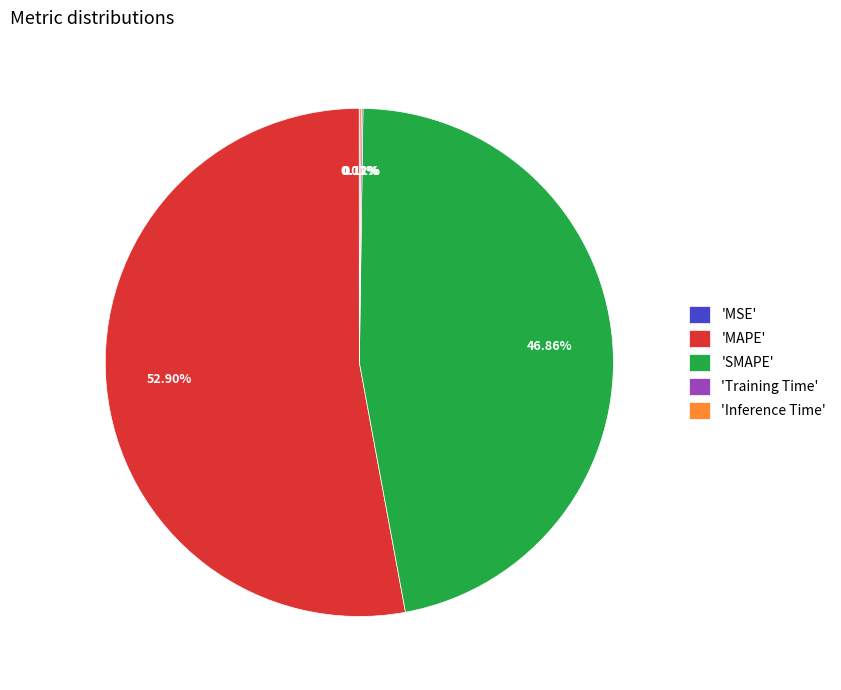

What is the largest slice in the pie chart?

'MAPE'